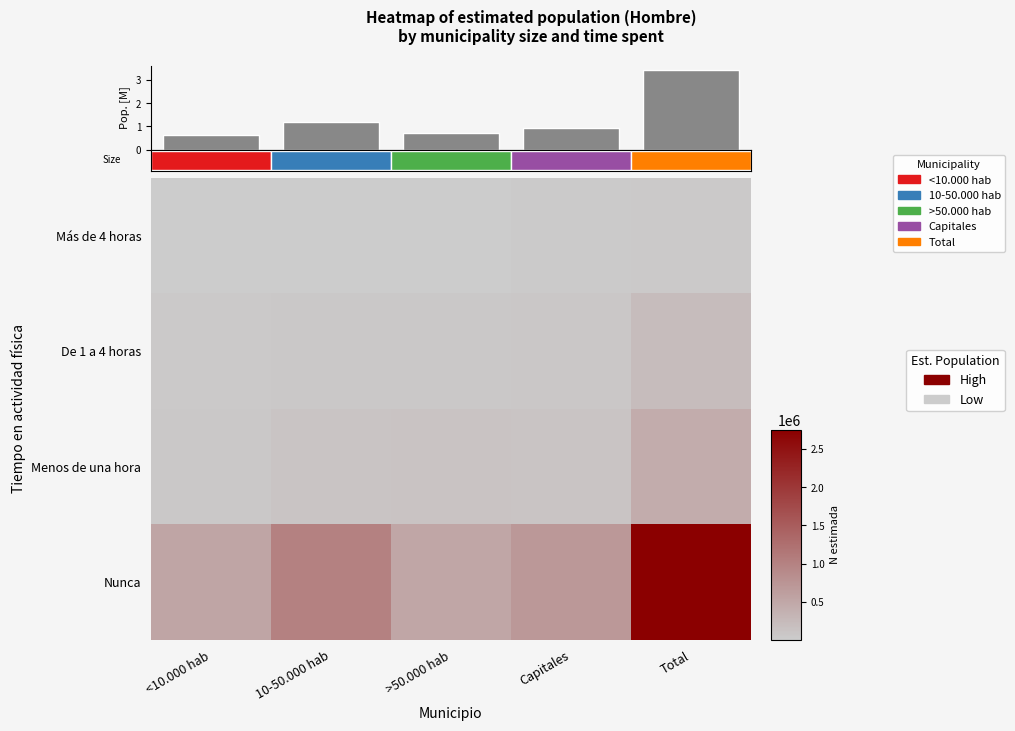

Is the value of Más de 4 horas at Total greater than the value of De 1 a 4 horas at Total?

No